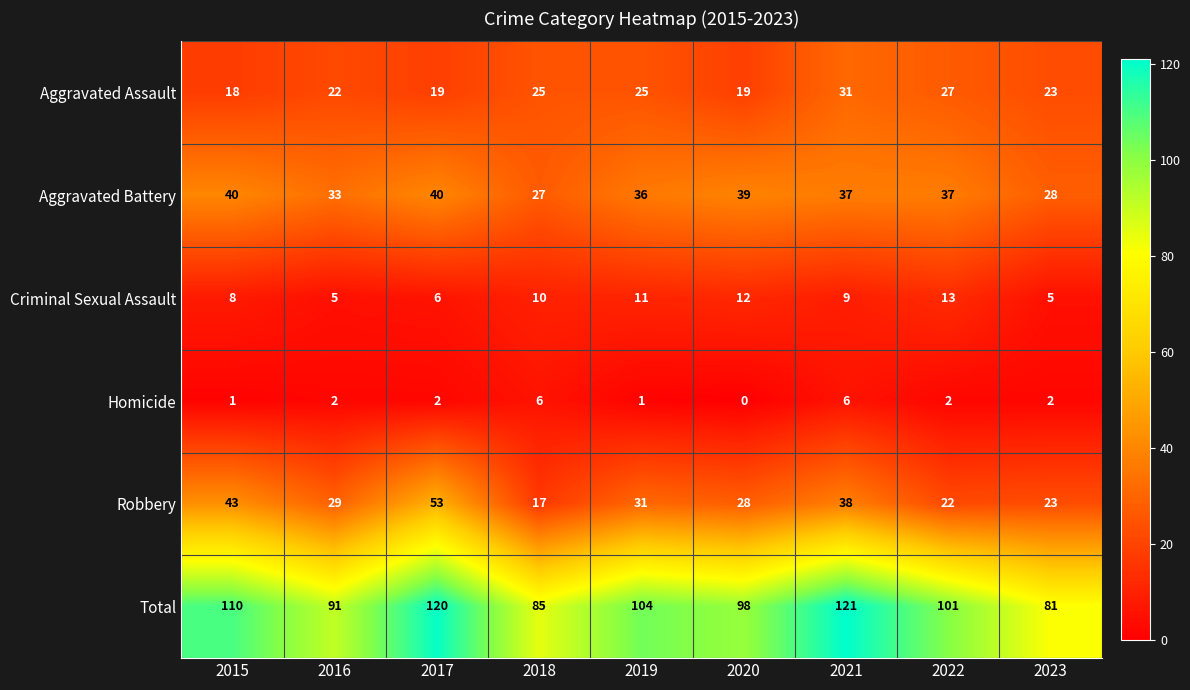

What is the difference between the highest and lowest values at 2020?

98